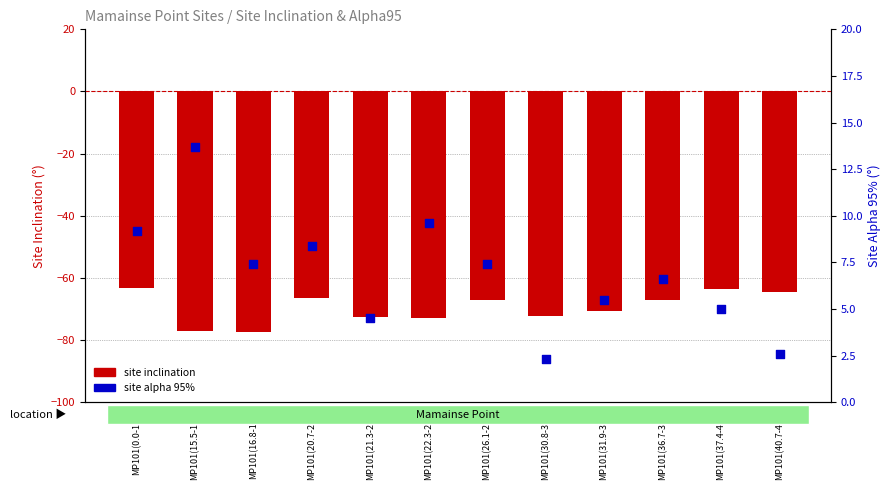

Which series has the largest total across all categories?

site alpha95